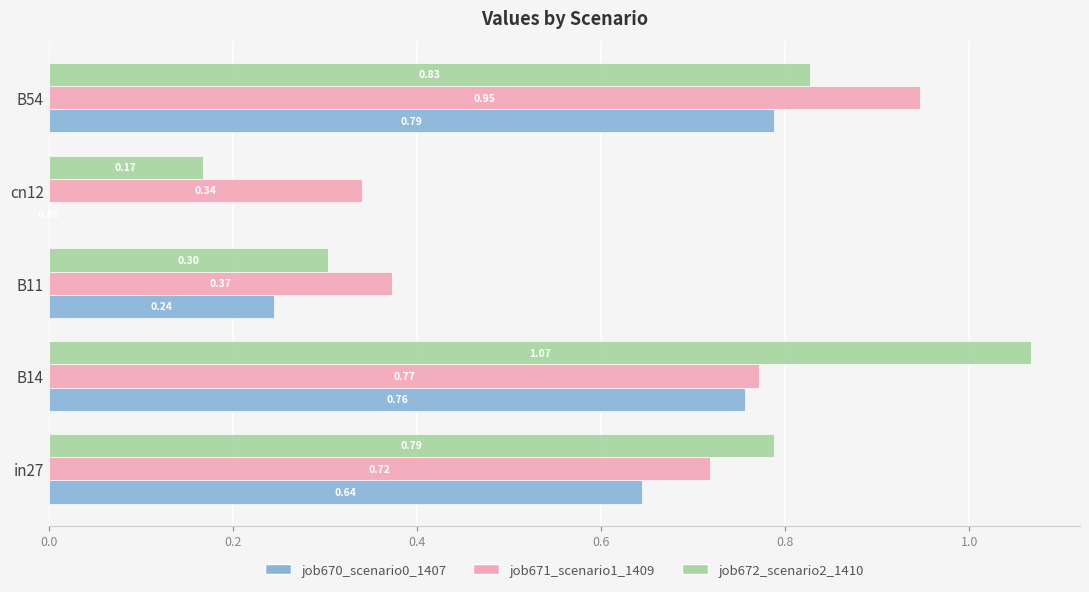

At which category does the chart reach its peak across all series?

B14